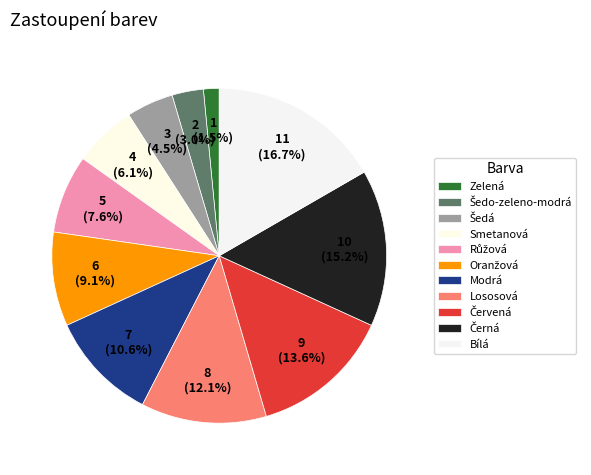

True or false: Růžová accounts for 8% of the total.

True